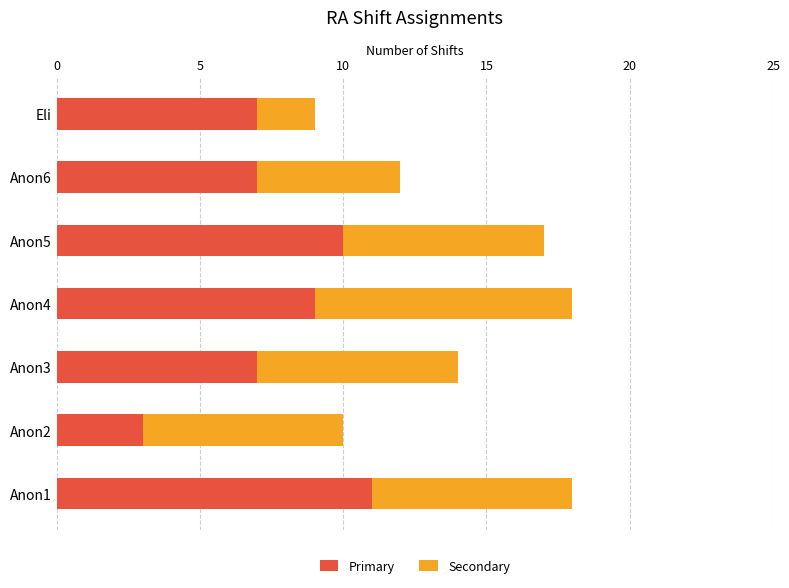

What is the maximum value for Primary?

11